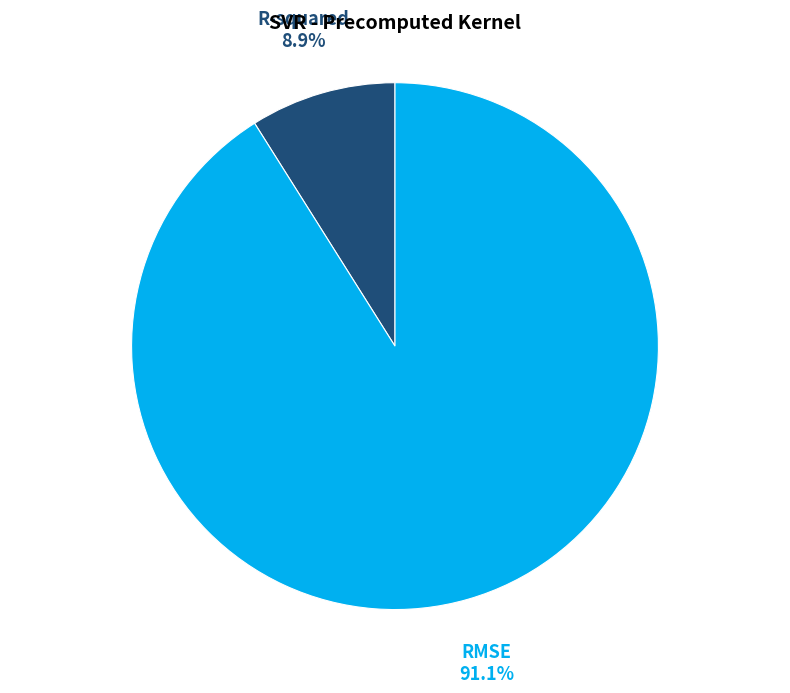

Which has a higher value, RMSE or R-squared?

RMSE